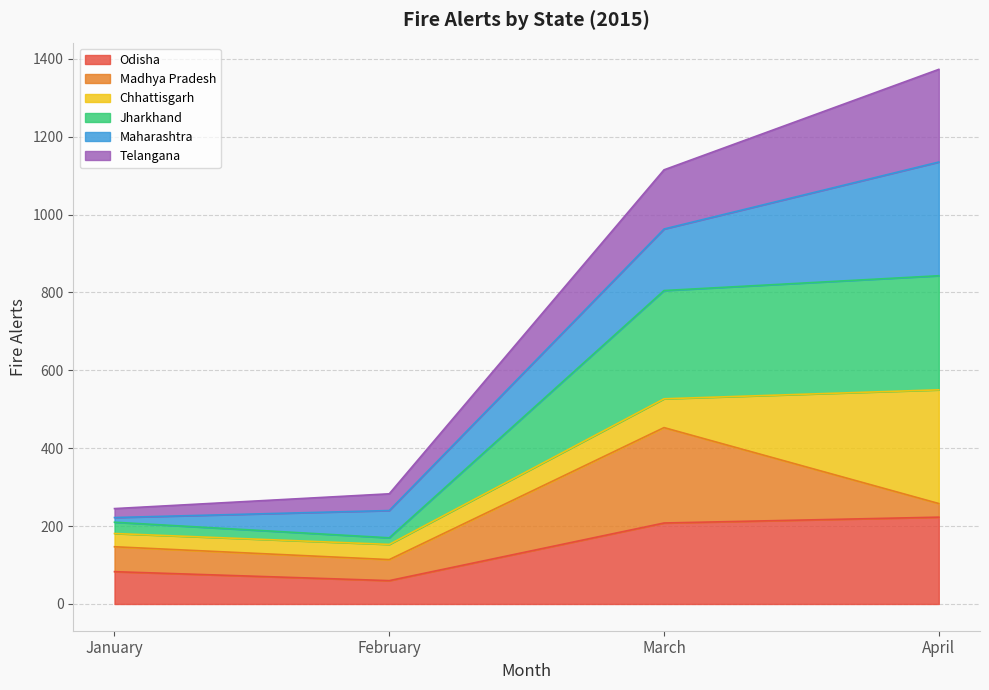

The Odisha series shows 208 at March. True or false?

True